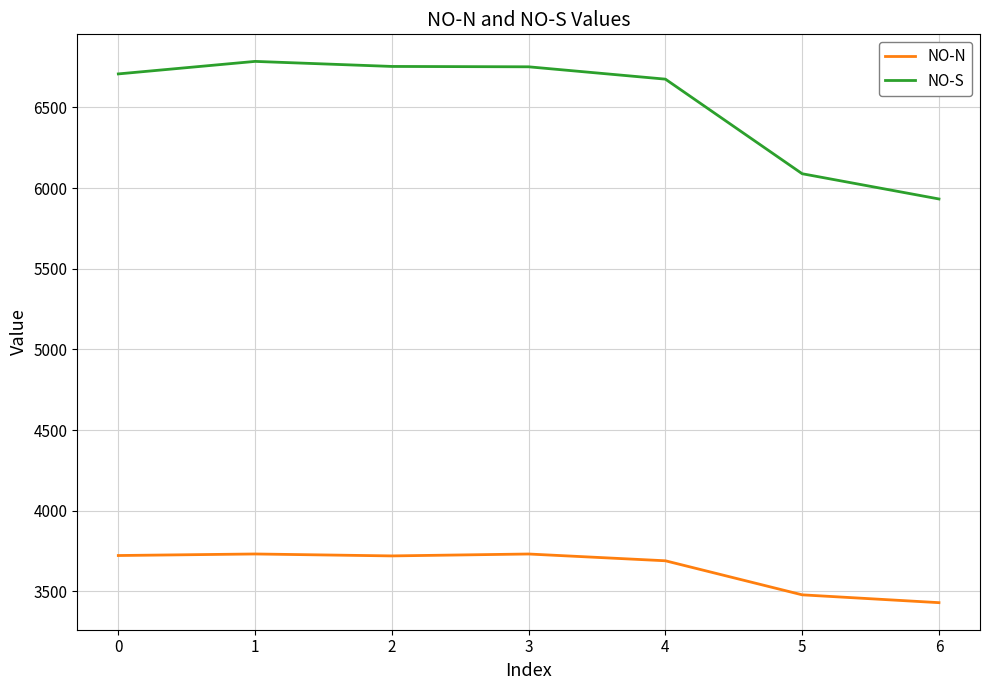

What is the difference between the maximum and minimum values in the NO-S series?

852.8